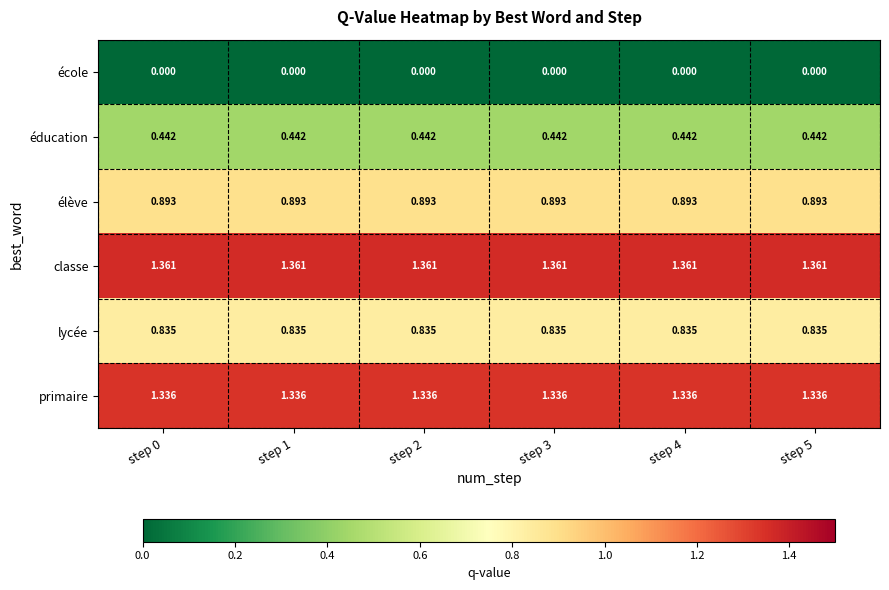

Rank the series at step 2 from lowest to highest value.

école, éducation, lycée, élève, primaire, classe